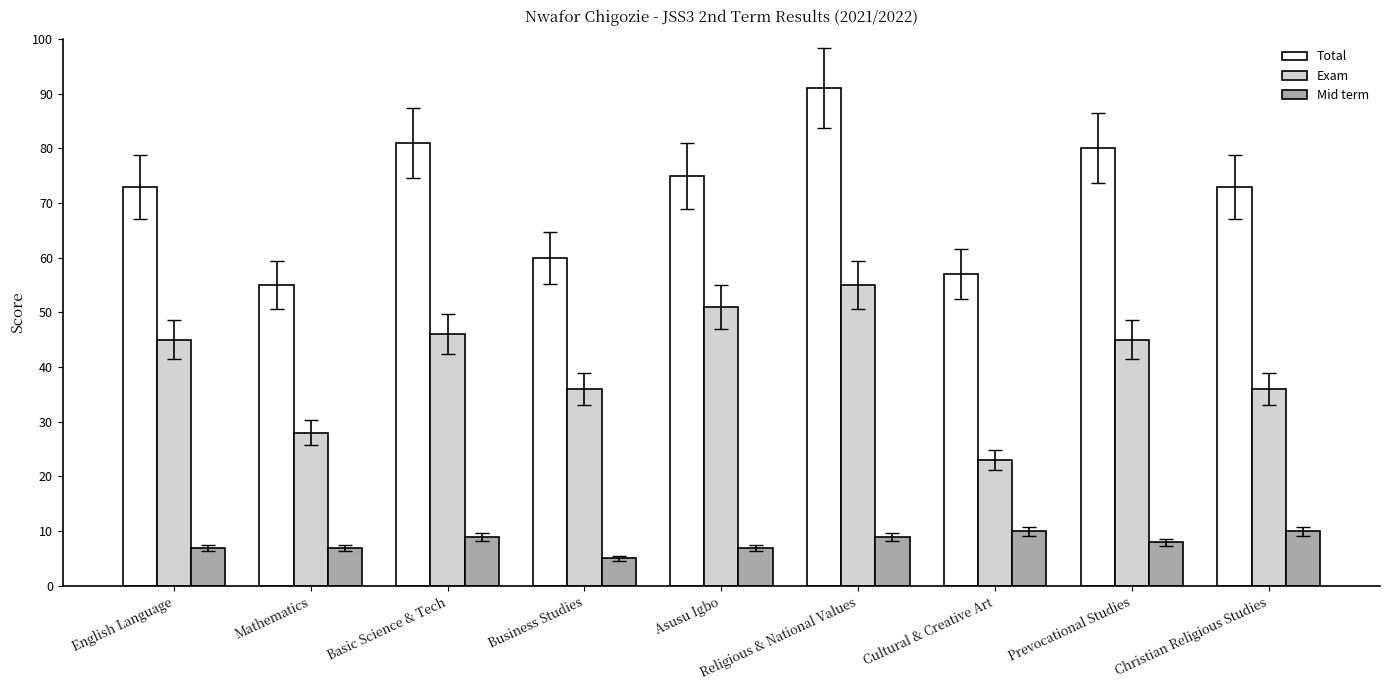

What value does the Mid term series have at Cultural & Creative Art?

10